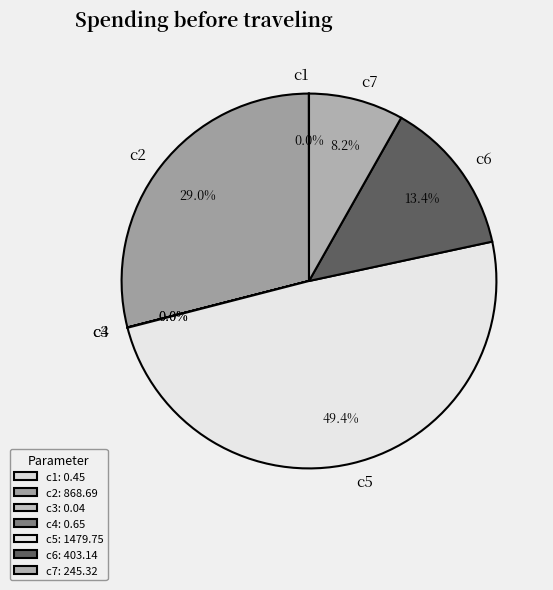

Does any single category account for the majority?

No